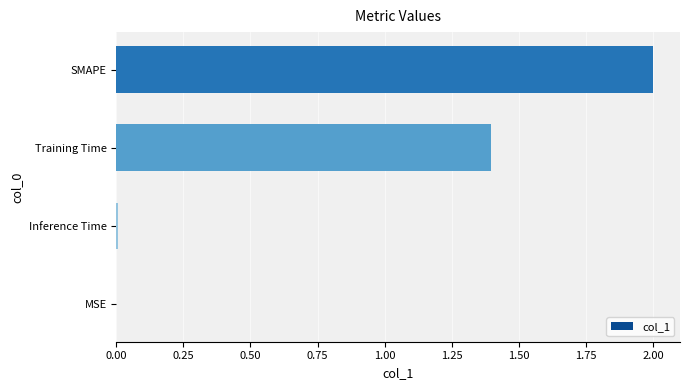

What is the ratio of the value at Training Time to the value at SMAPE?

0.7